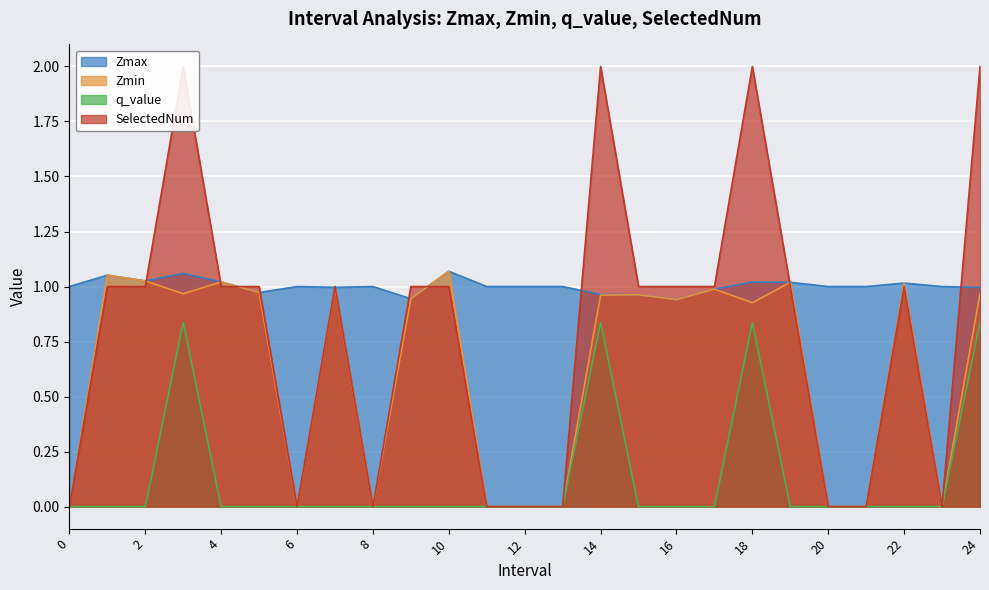

How many categories are shown in the chart?

25